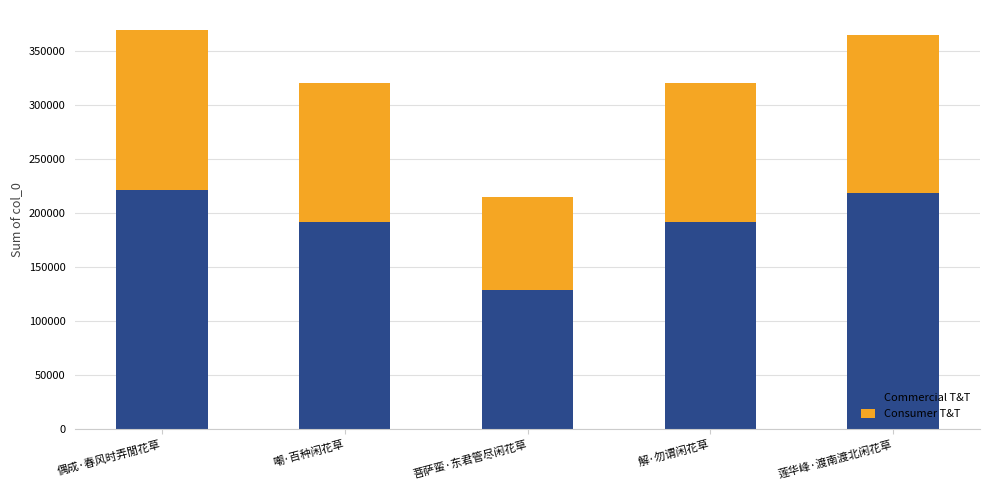

Does the chart contain stacked bars?

Yes